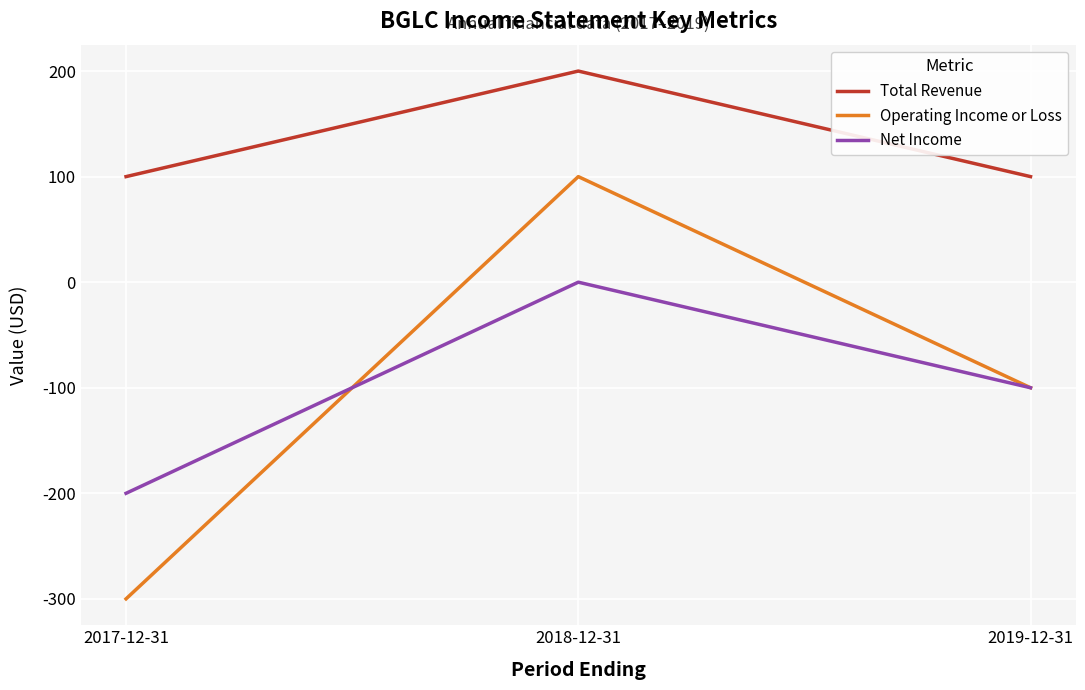

Read the Total Revenue value at 2017-12-31, to the nearest 50.

100